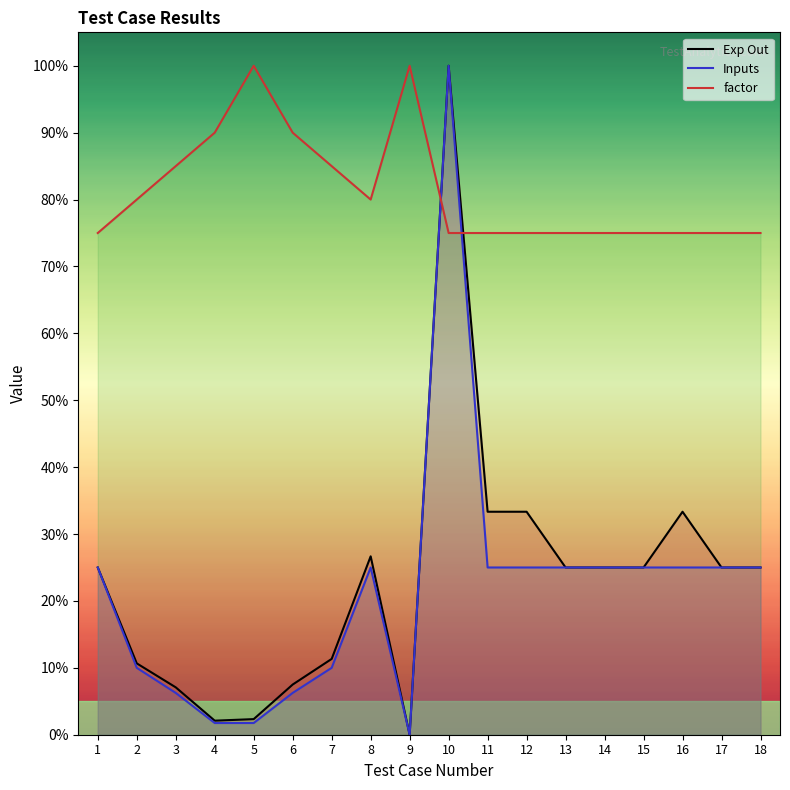

True or false: Exp Out has more than 0 interior local peaks.

True